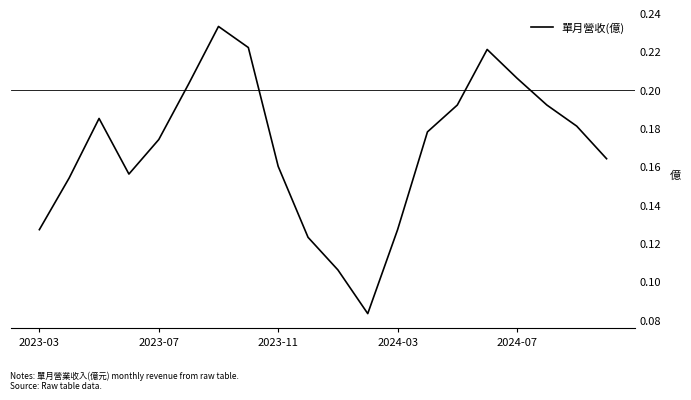

How many lines are shown in the chart?

1